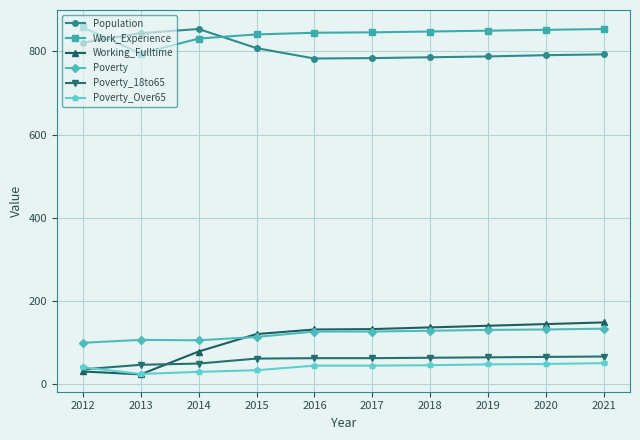

How many lines are shown in the chart?

6